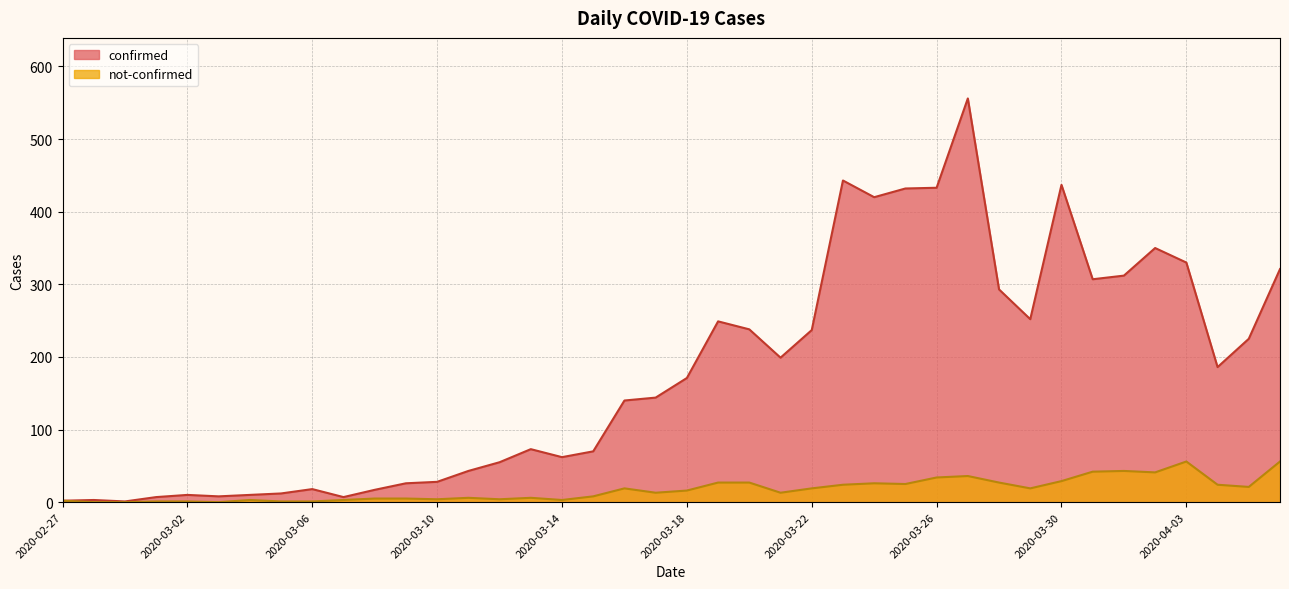

Where is not-confirmed nearest to the value 28?

2020-03-19